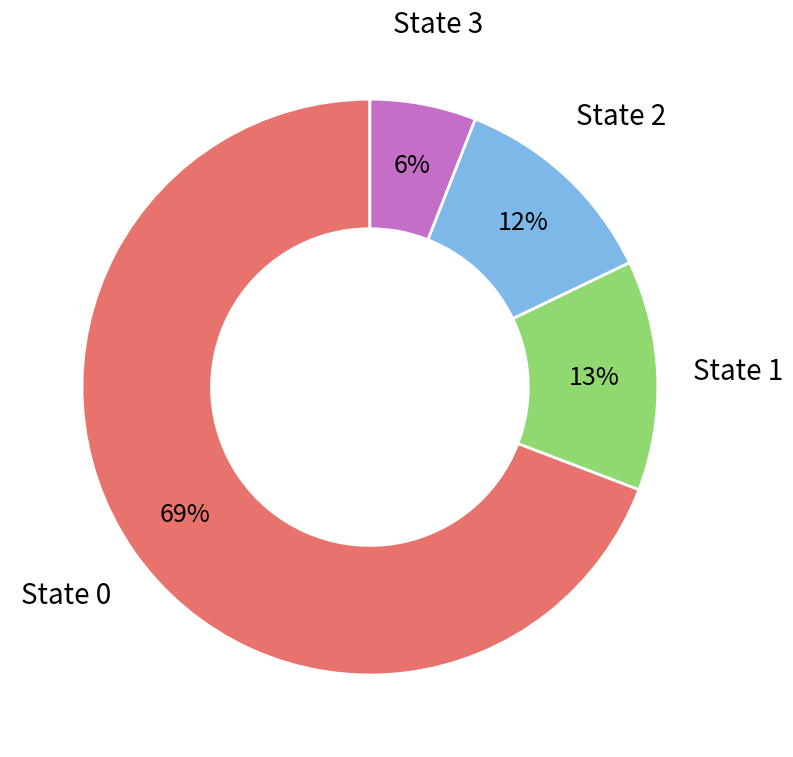

To the nearest percent, what is the average slice percentage?

25%